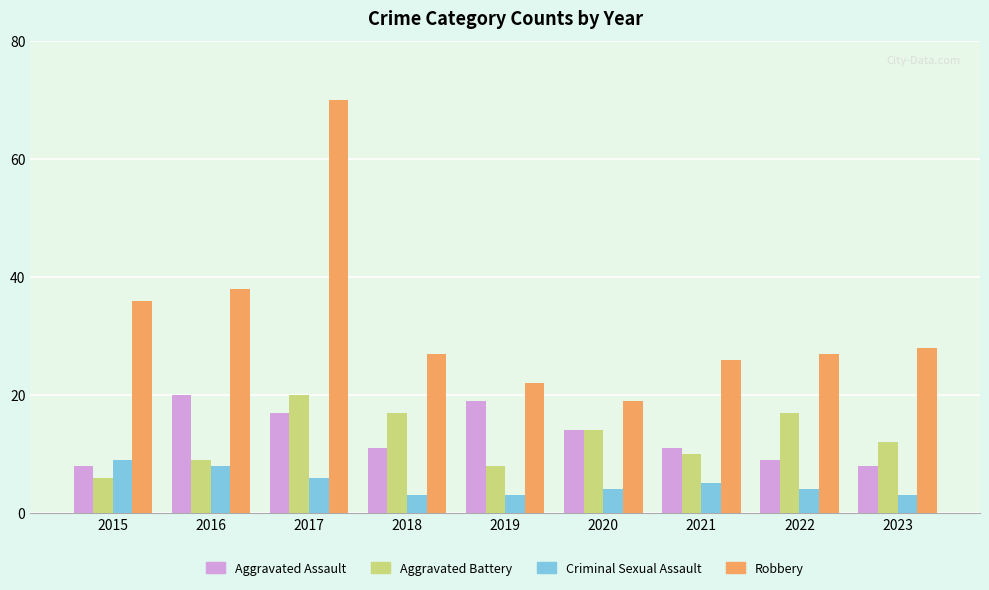

Rank the series at 2015 from lowest to highest value.

Aggravated Battery, Aggravated Assault, Criminal Sexual Assault, Robbery